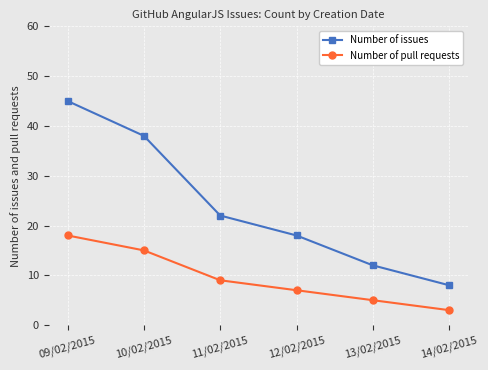

Where does the Number of issues series first go above 22?

09/02/2015